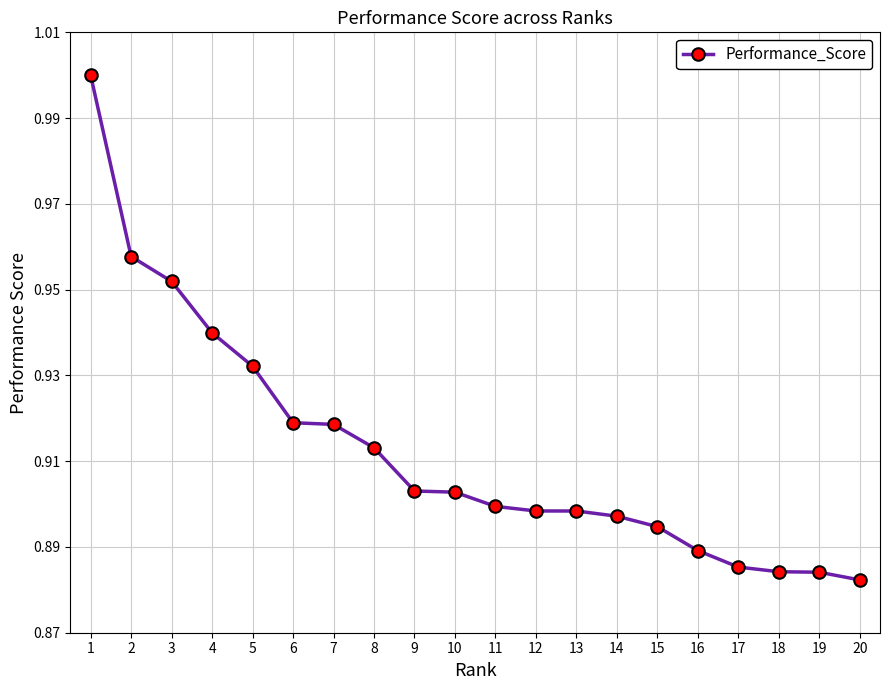

The value at 1 is 1.0. True or false?

True